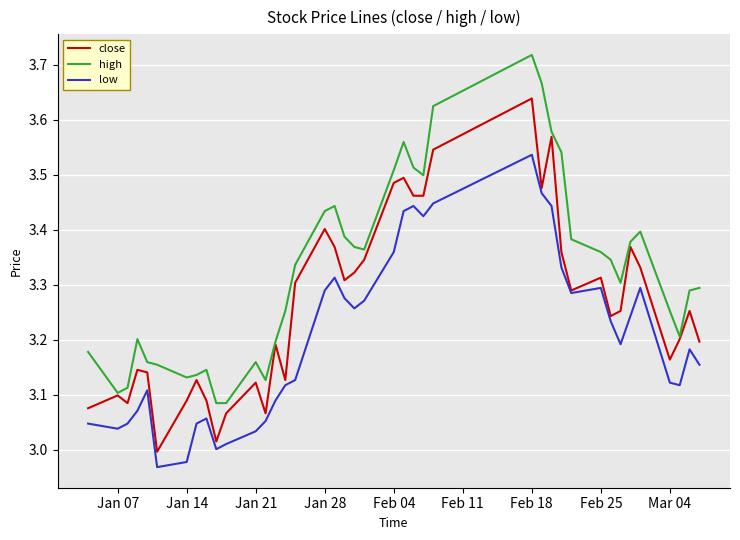

Does the chart have visible grid lines?

Yes